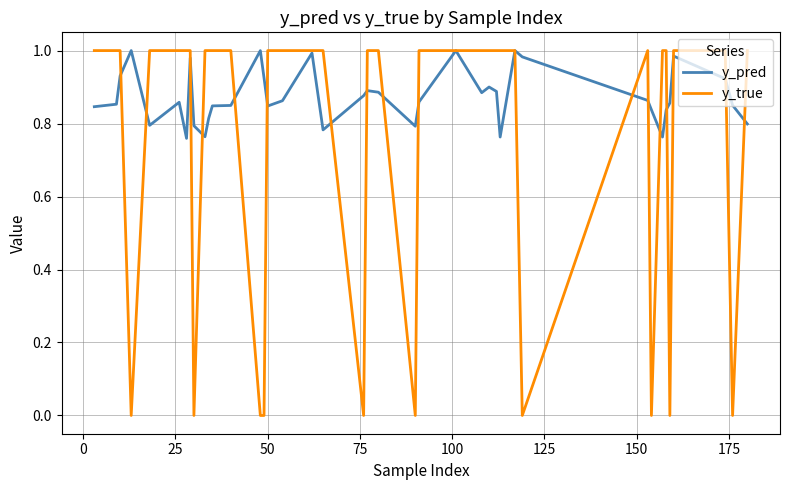

True or false: y_true and y_pred intersect in this chart.

True